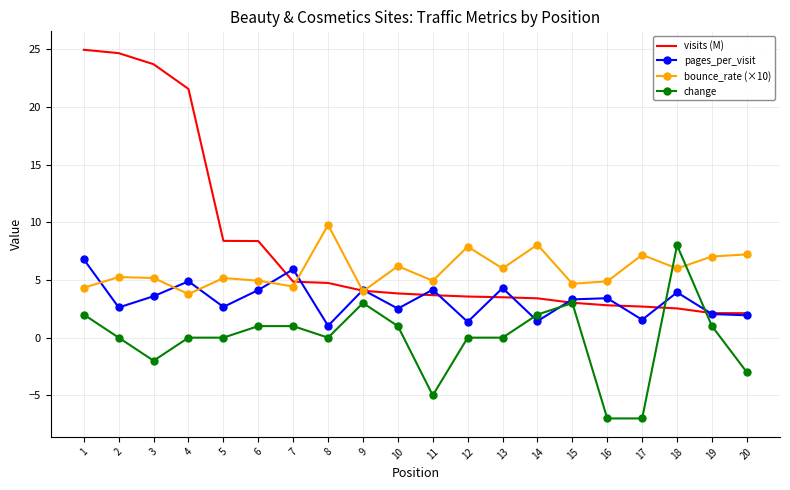

Is the value of visits (M) at 5 greater than the value of bounce_rate (×10) at 10?

Yes